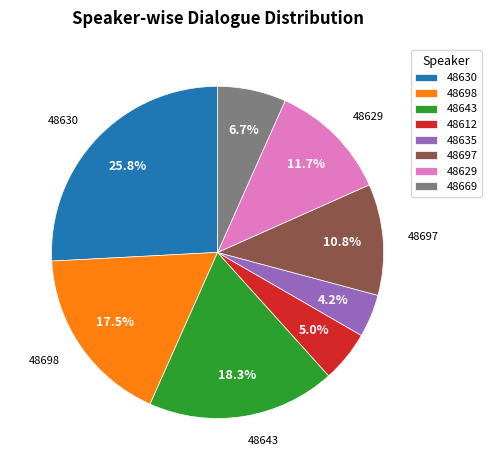

Approximately how many times larger is the value at 48697 compared to 48629?

0.9